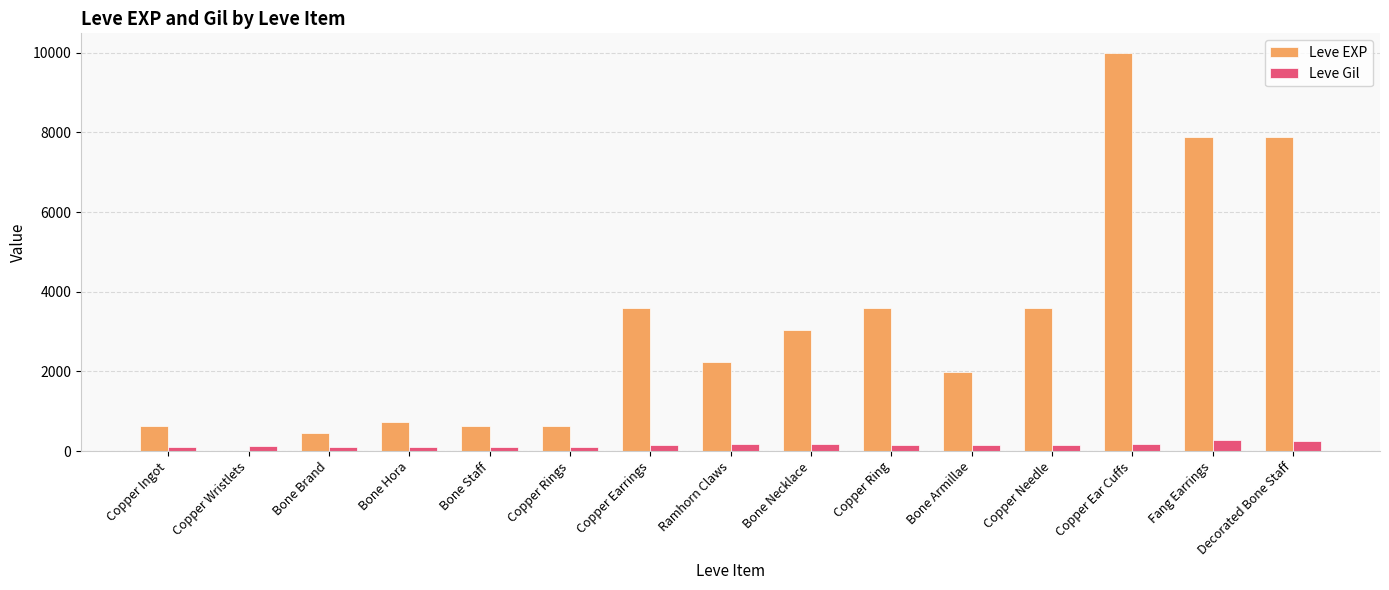

What is the average value of the Leve EXP series?

3124